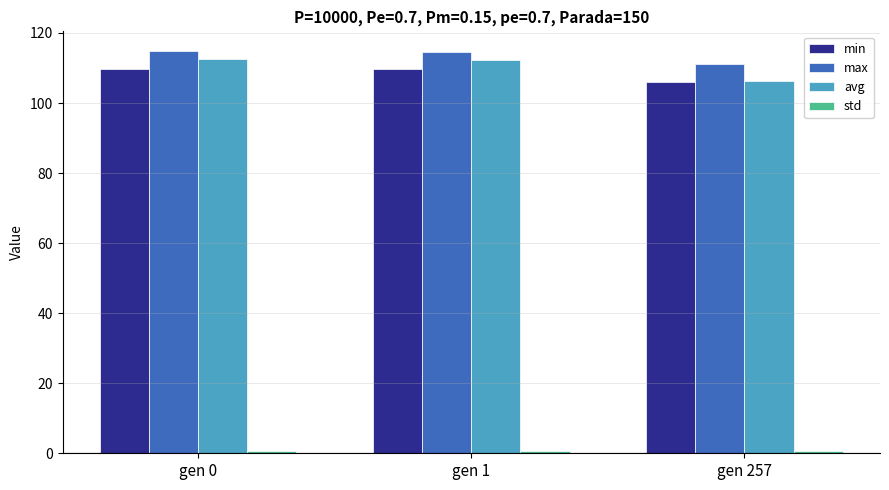

The value of avg at gen 0 is 112.6. True or false?

True